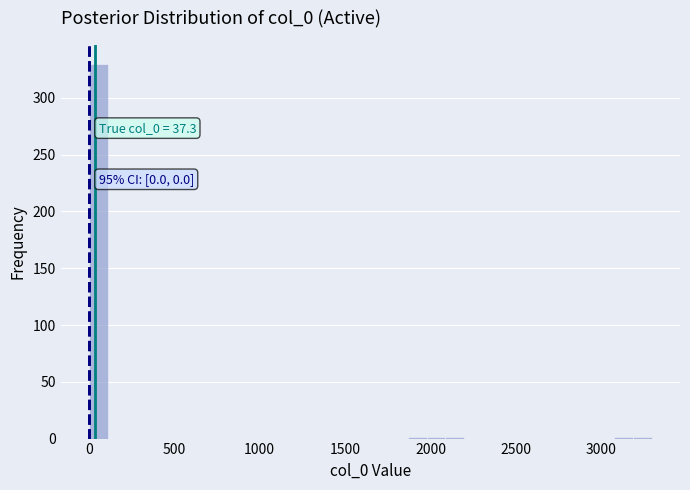

Around what value on the x-axis is the tallest bar? Give the approximate position of its centre, as read against the axis.

50